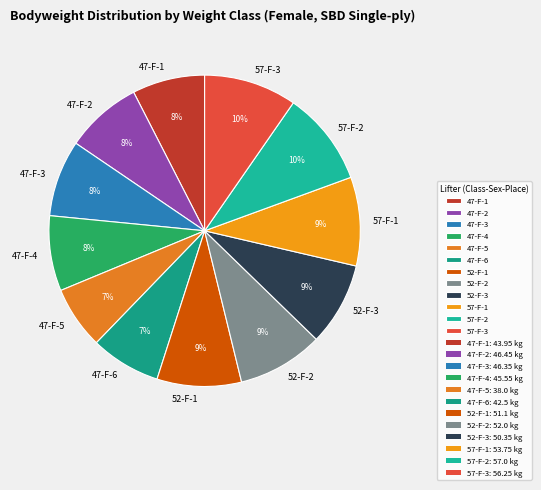

The 52-F-1 slice represents 9% of the pie. True or false?

True